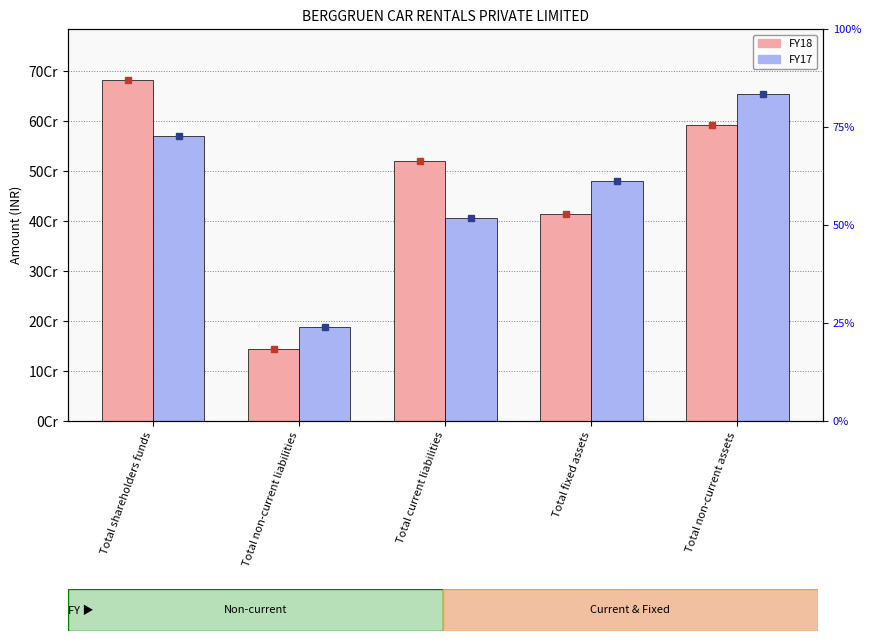

Which has a higher value, Total non-current liabilities or Total shareholders funds?

Total shareholders funds